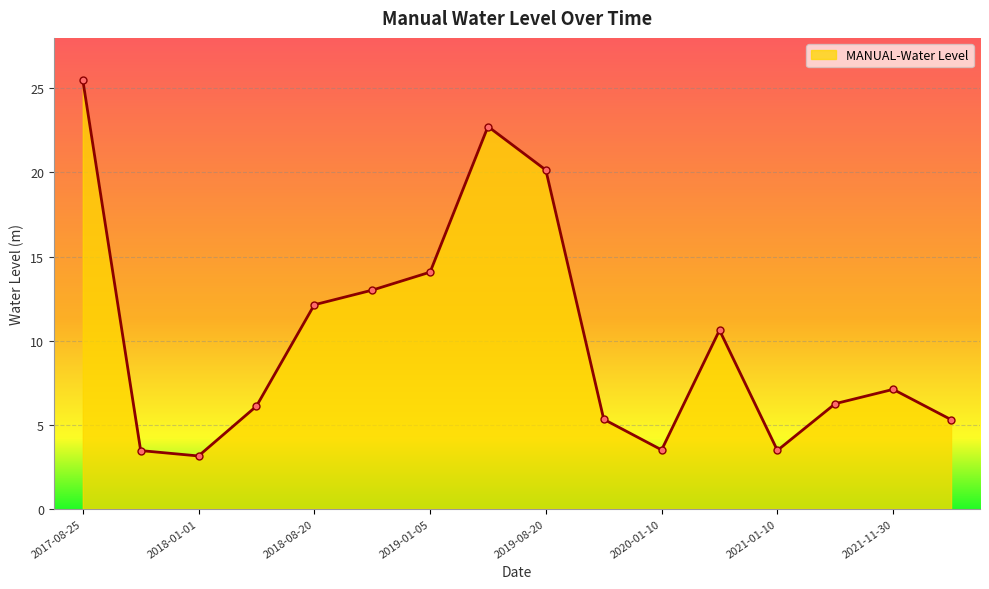

What is the minimum value shown in the chart?

3.1